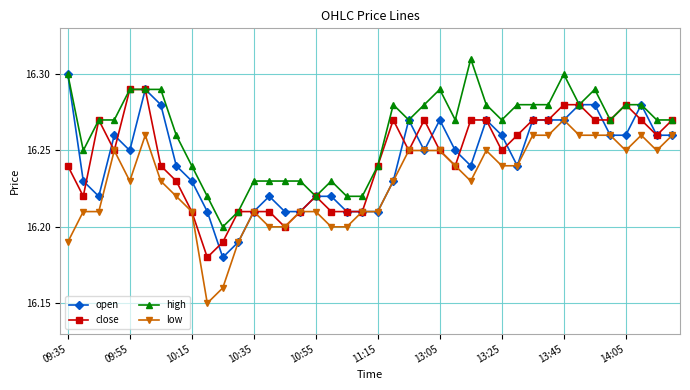

True or false: open has more than 1 points higher than both neighbors.

True